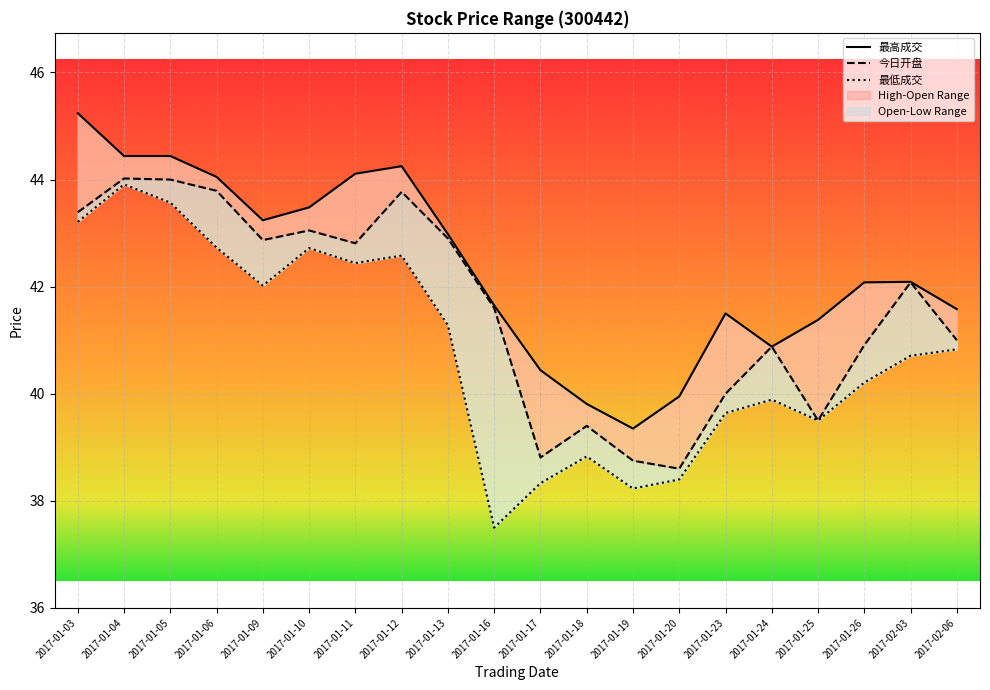

What is the maximum value for 今日开盘?

44.0